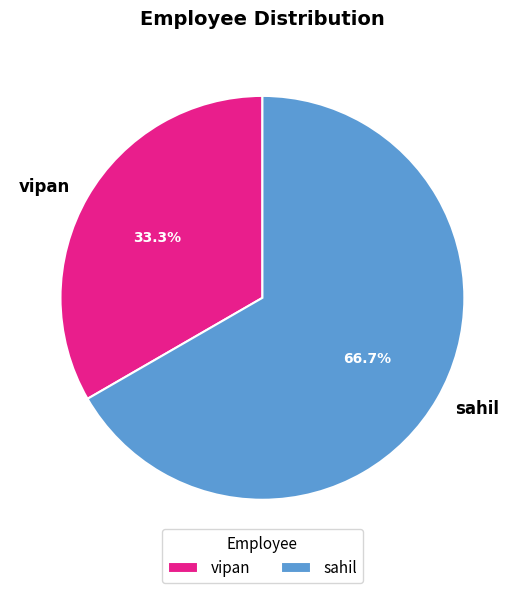

Which category accounts for the majority?

sahil